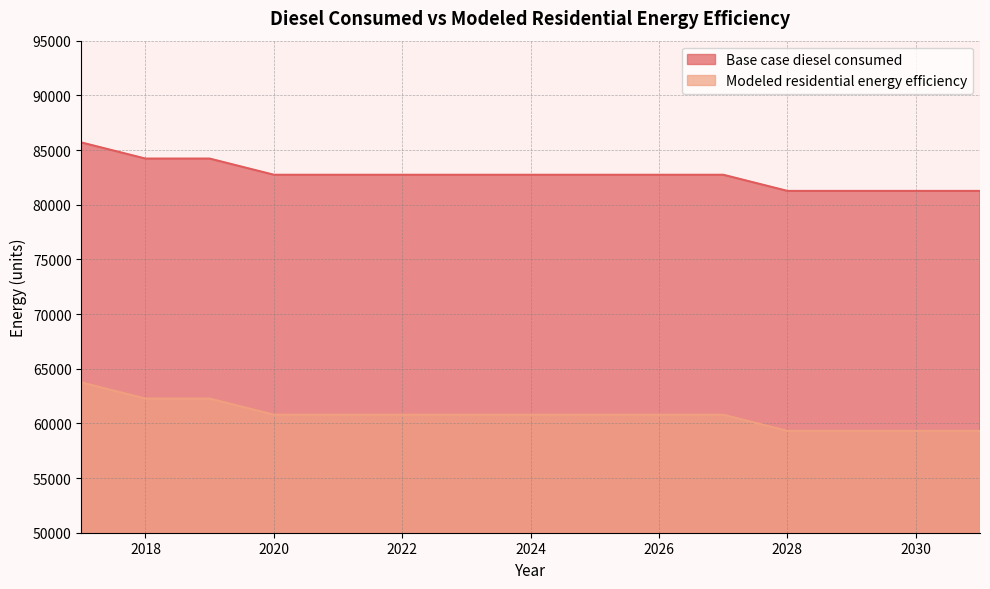

List the series in order of their peak value, highest first.

Base case diesel consumed, Modeled residential energy efficiency